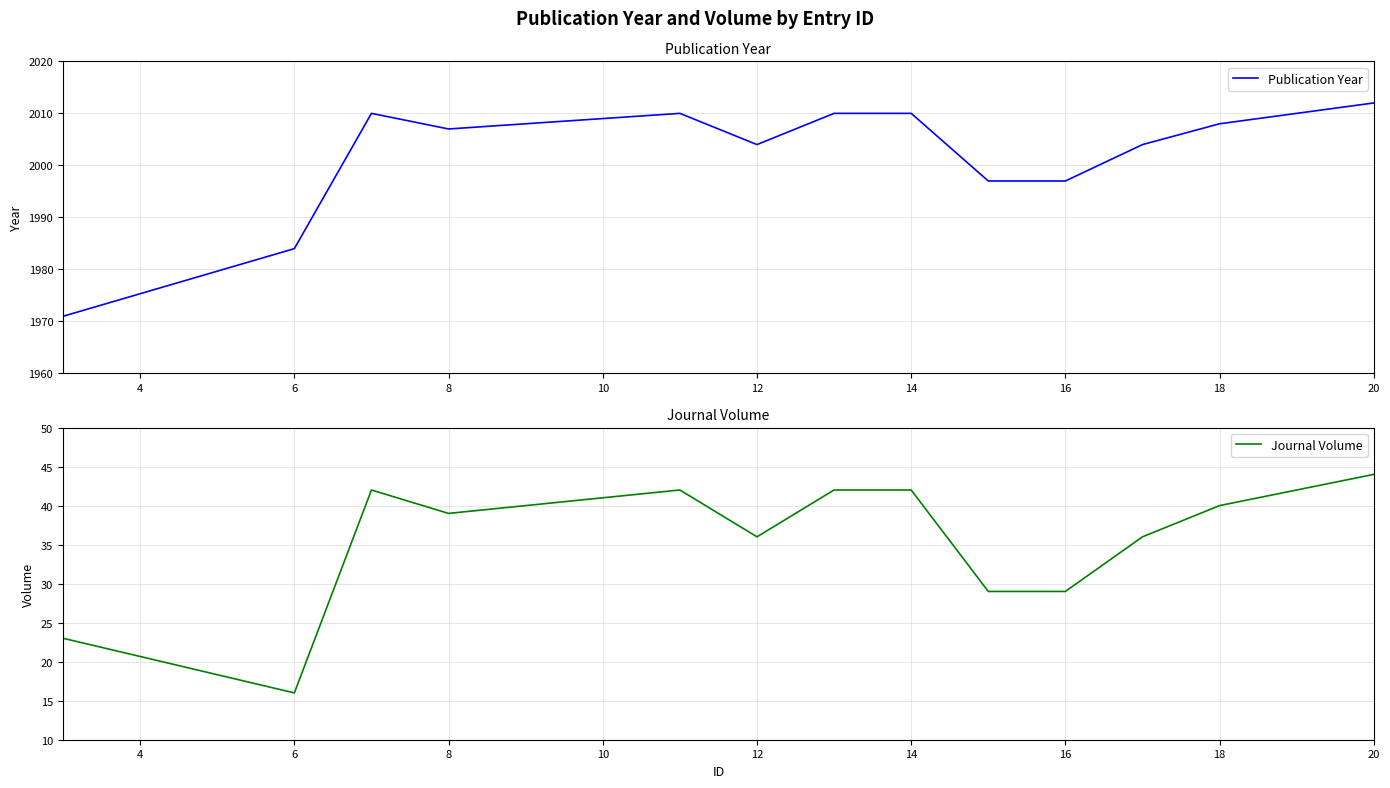

The value of Journal Volume at 6 is 23. True or false?

False